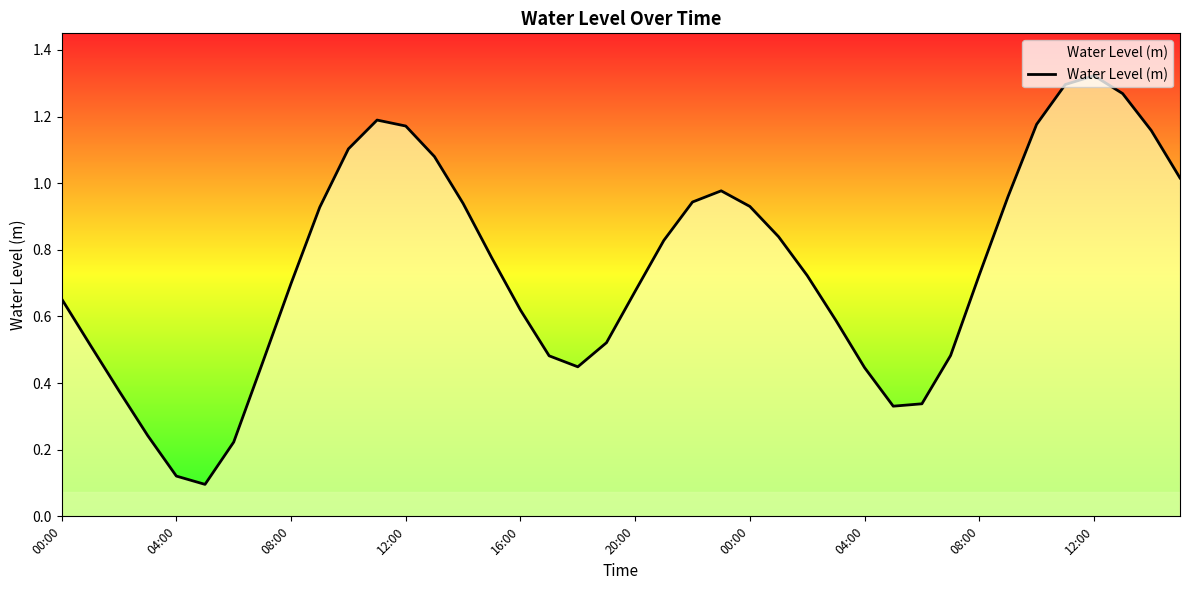

Does the chart display data point markers on the line(s)?

No